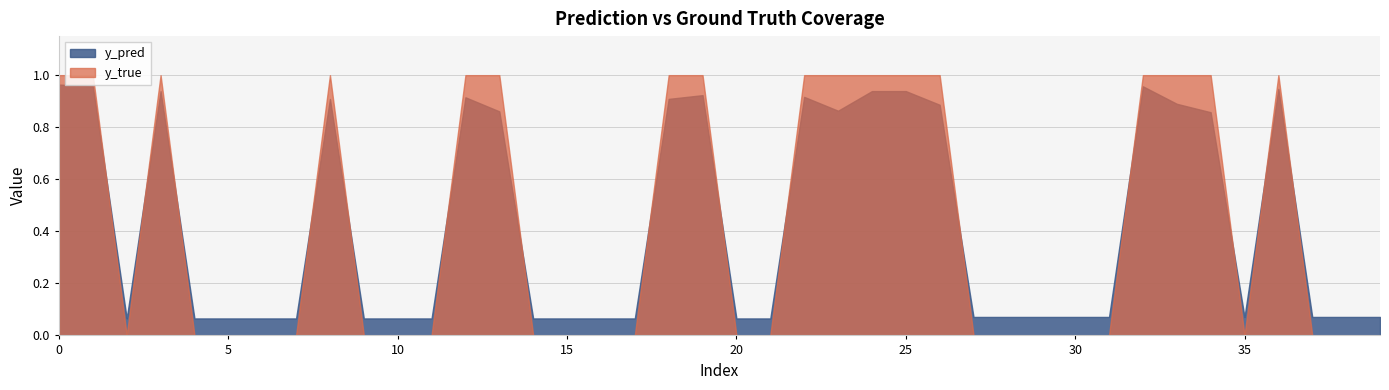

Which series has the largest range (max minus min)?

y_true